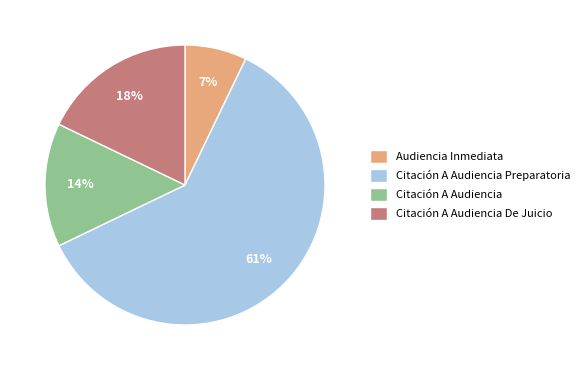

Which has a higher value, Audiencia Inmediata or Citación A Audiencia Preparatoria?

Citación A Audiencia Preparatoria